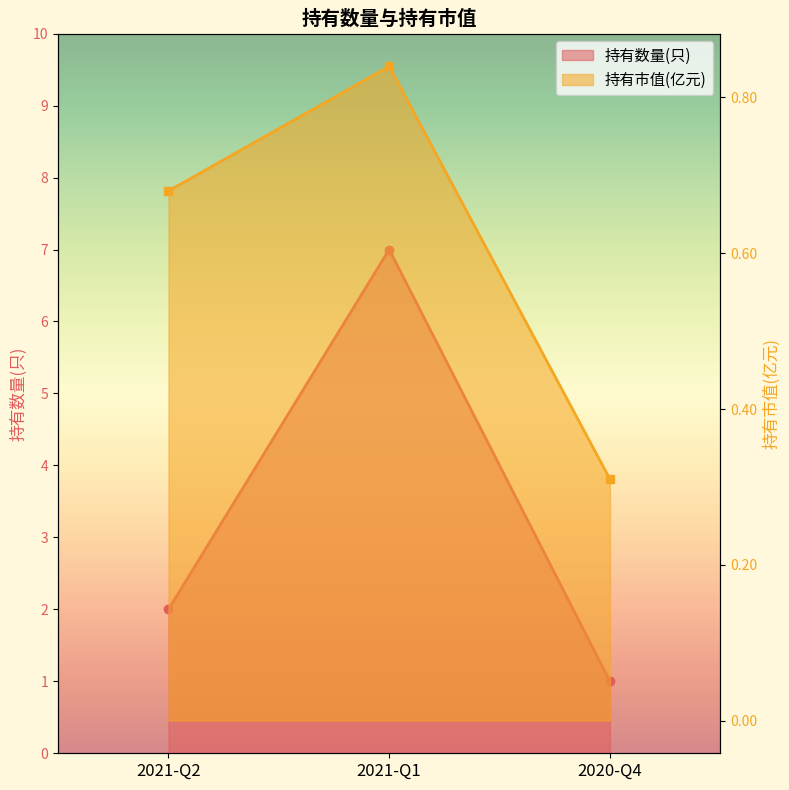

What is the difference between the maximum and minimum values in the 持有数量(只) series?

6.0